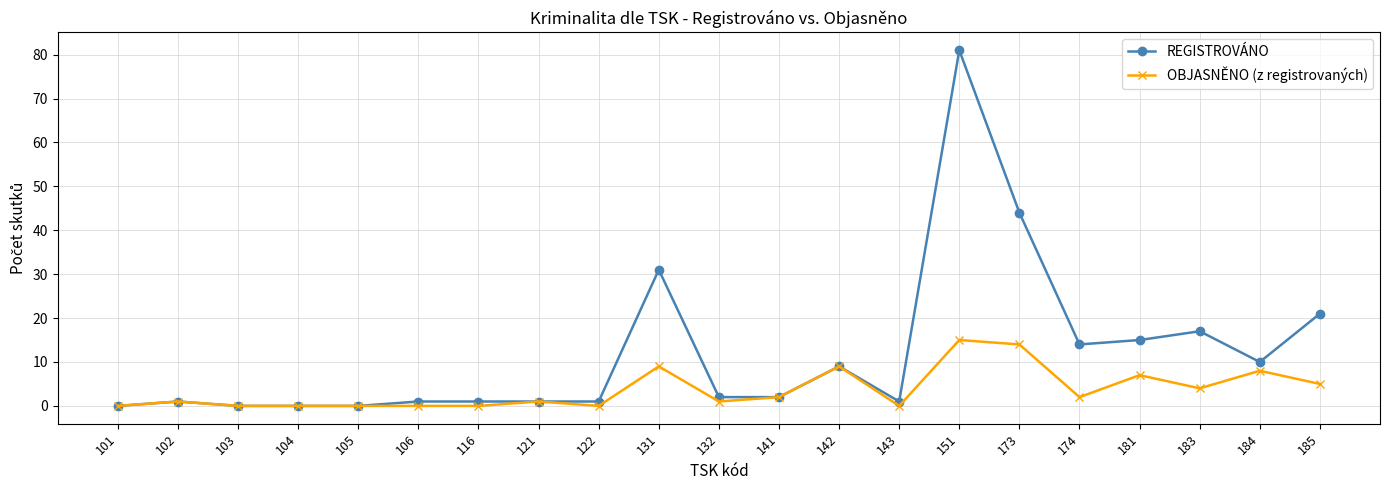

What are all the series names shown in the legend?

REGISTROVÁNO, OBJASNĚNO (z registrovaných)